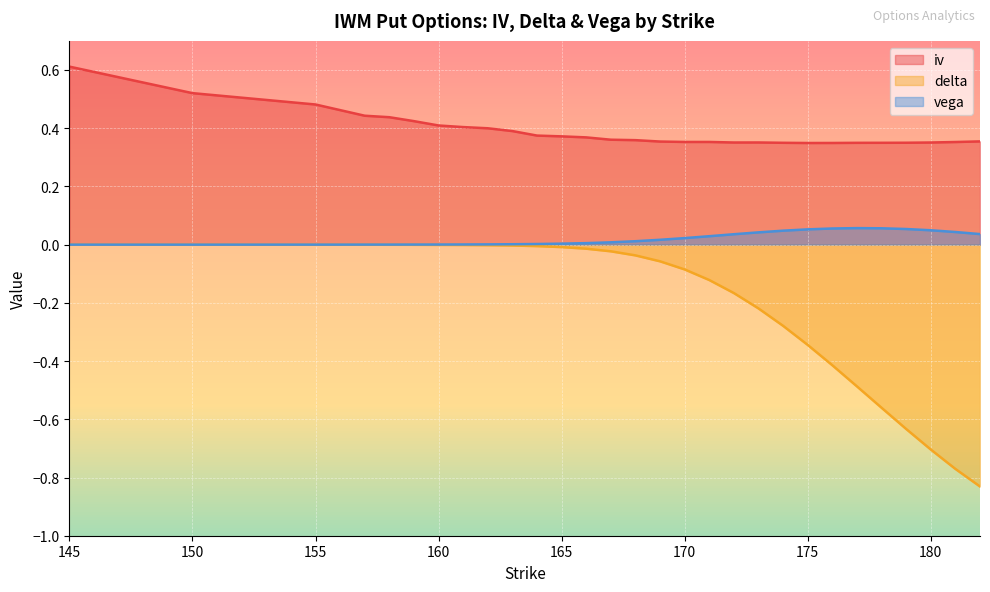

True or false: delta and vega cross at least once.

False